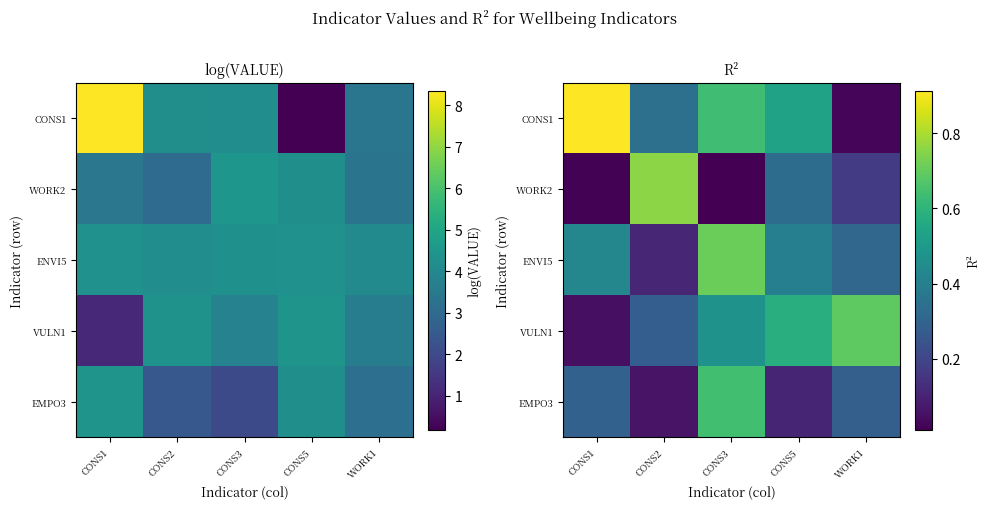

Rank the series by their maximum value, from highest to lowest.

CONS1, WORK2, ENVI5, VULN1, EMPO3